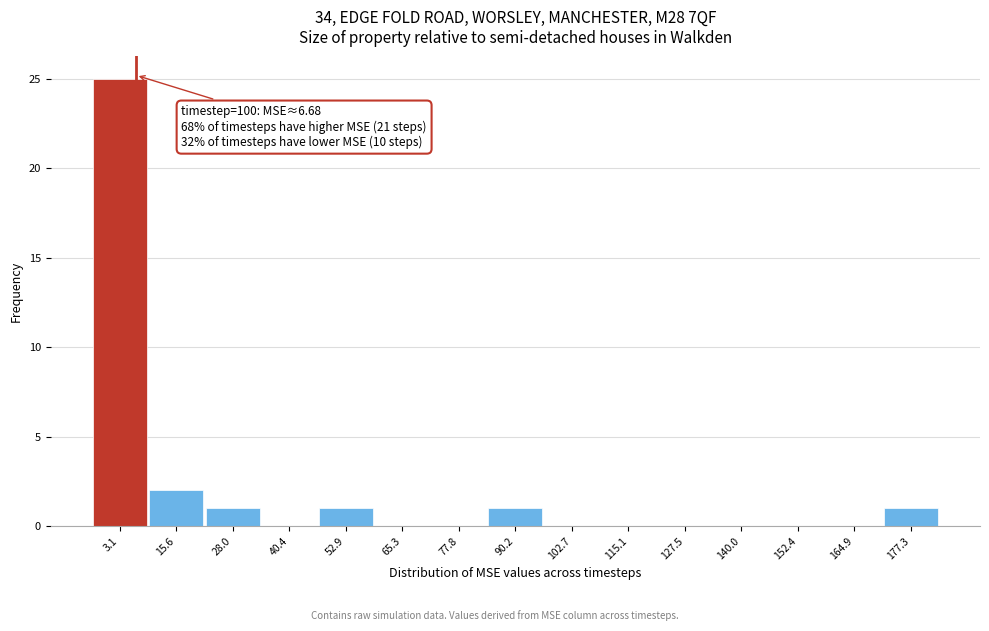

Reading left to right, extract all data points from this chart.

3.1=25	15.6=2	28.0=1	40.4=0	52.9=1	65.3=0	77.8=0	90.2=1	102.7=0	115.1=0	127.5=0	140.0=0	152.4=0	164.9=0	177.3=1